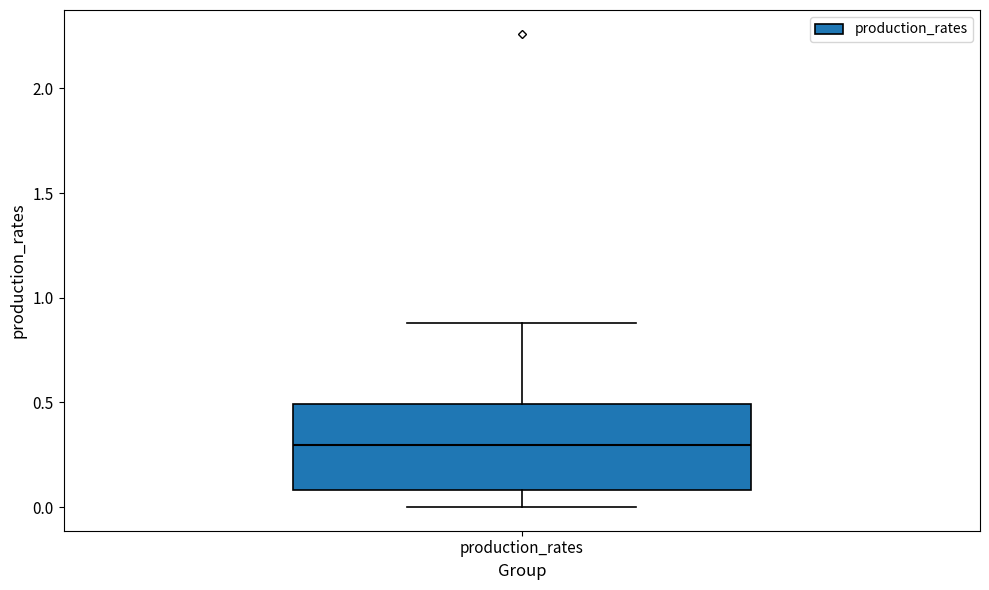

Read this box plot against the y-axis: the position of the median line, the range covered by the box, and the ends of both whiskers. The values are not printed on the chart, so give them approximately, as read against the axis.

median 0.3, box 0.1 to 0.5, whiskers 0.0 to 0.9